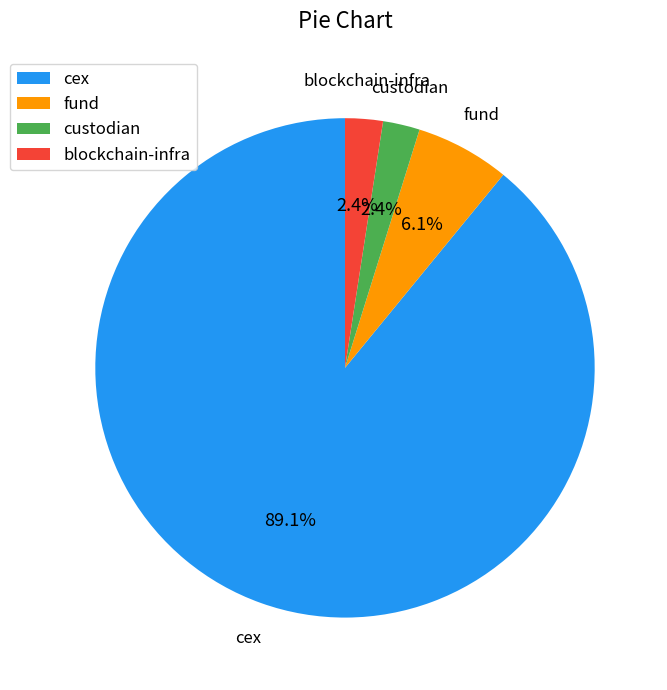

What portion of the pie excludes custodian?

97.6%